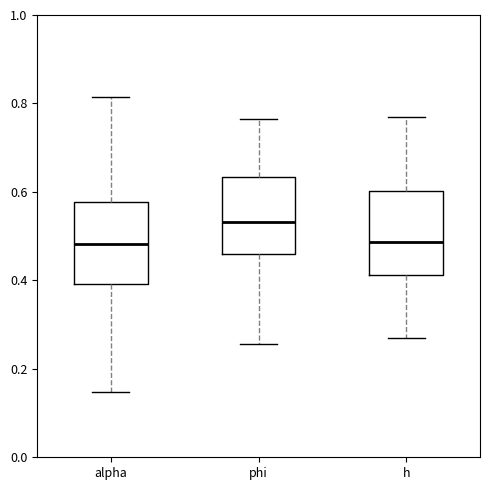

Reading left to right, read every box against the y-axis: the position of its median line, the range the box covers, and the ends of its whiskers. The values are not printed on the chart, so give them approximately, as read against the axis.

alpha: median 0.48, box 0.40 to 0.58, whiskers 0.14 to 0.82
phi: median 0.54, box 0.46 to 0.64, whiskers 0.26 to 0.76
h: median 0.48, box 0.42 to 0.60, whiskers 0.26 to 0.76